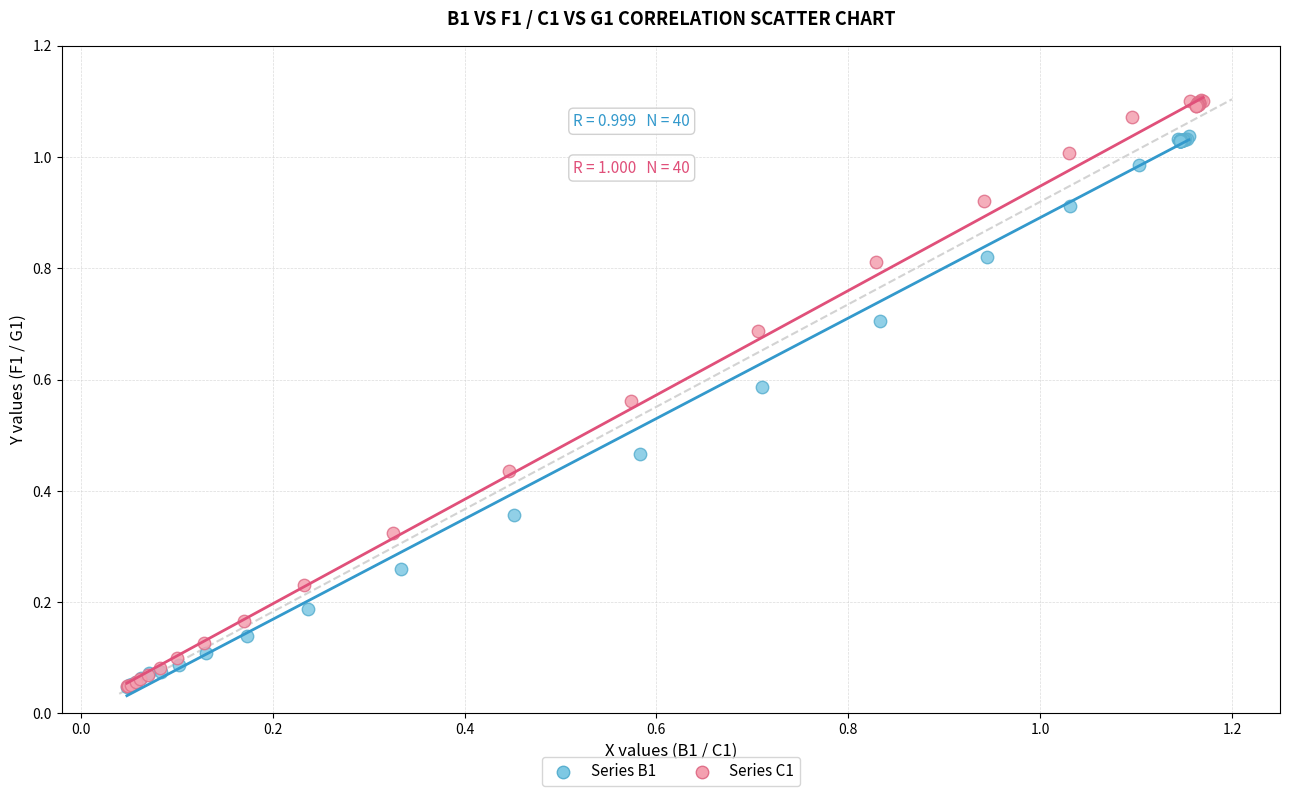

Which series has the widest spread of Y values?

Series C1